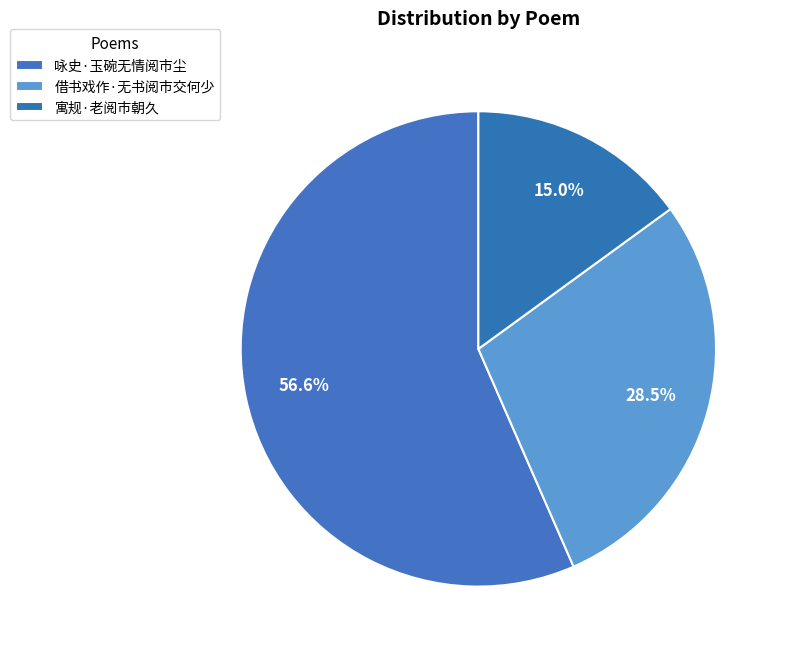

What is the smallest slice in the pie chart?

寓规·老阅市朝久